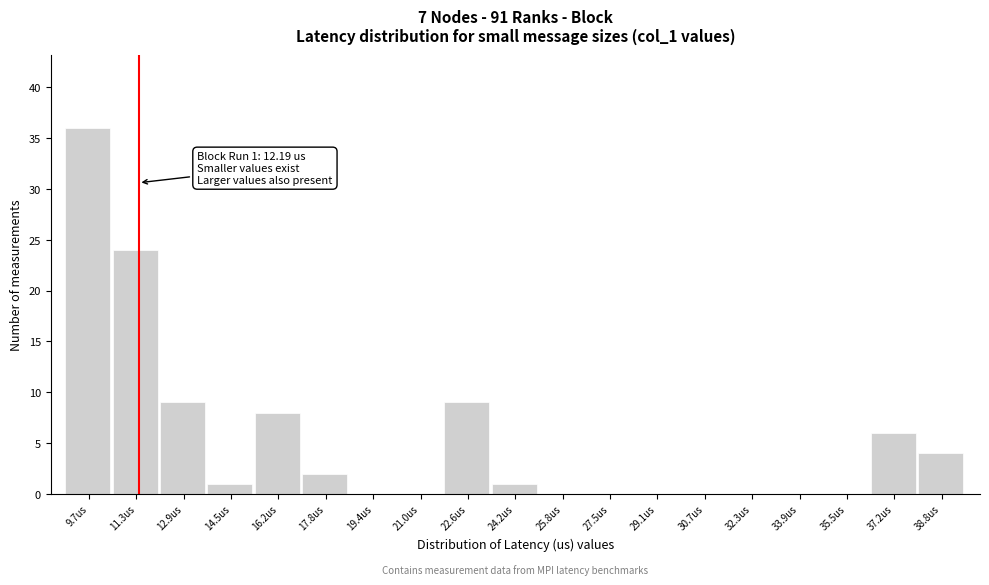

Reading left to right, list all the values displayed in this chart.

9.7us=36	11.3us=24	12.9us=9	14.5us=1	16.2us=8	17.8us=2	19.4us=0	21.0us=0	22.6us=9	24.2us=1	25.8us=0	27.5us=0	29.1us=0	30.7us=0	32.3us=0	33.9us=0	35.5us=0	37.2us=6	38.8us=4